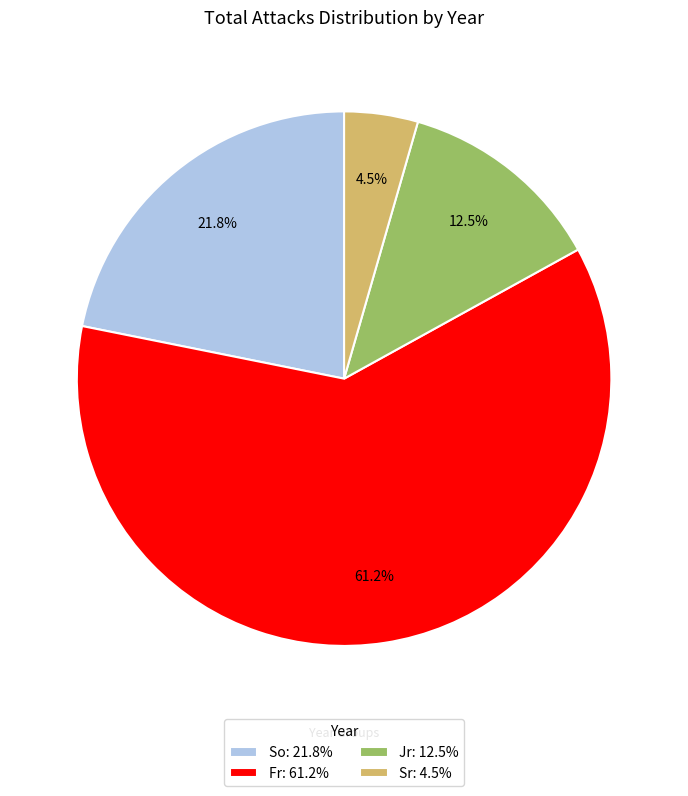

How many slices are in this pie chart?

4